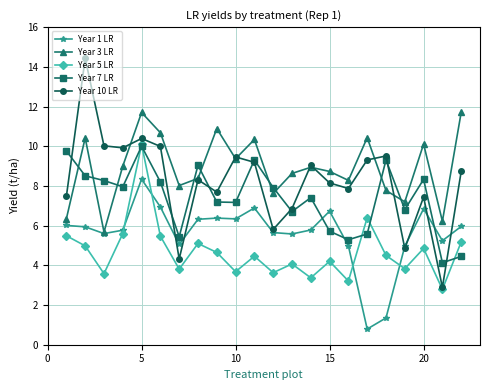

Which series has the largest total across all categories?

Year 3 LR